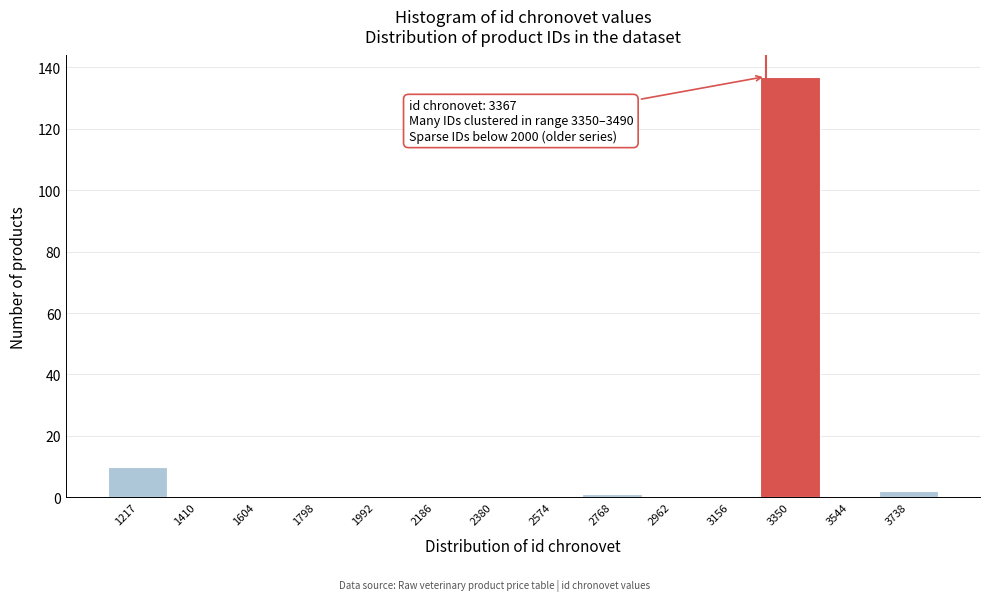

Reading left to right, list all the values displayed in this chart.

1217=10	1410=0	1604=0	1798=0	1992=0	2186=0	2380=0	2574=0	2768=1	2962=0	3156=0	3350=137	3544=0	3738=2